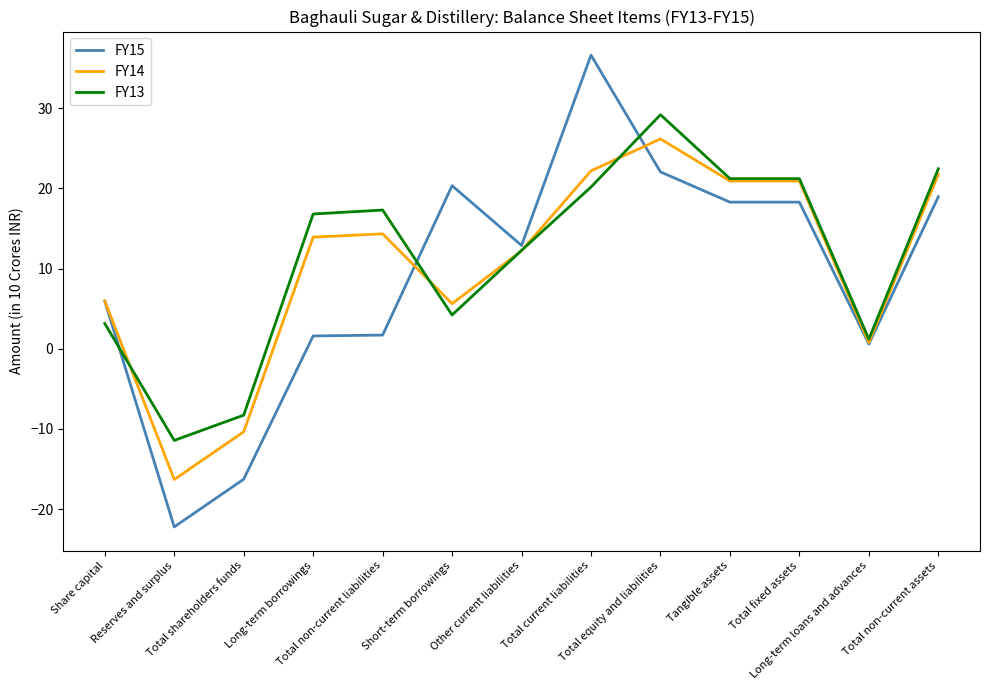

What position from the left is Short-term borrowings?

6